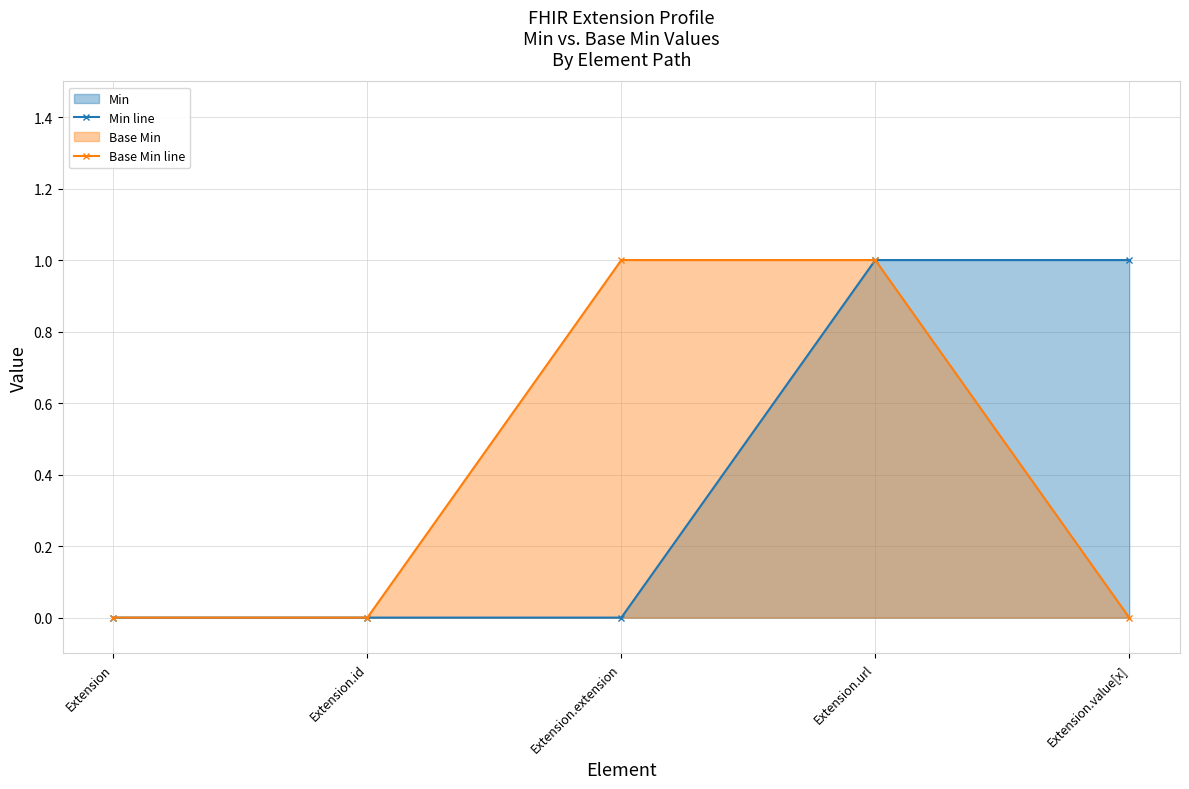

Count the number of data series in this chart.

2